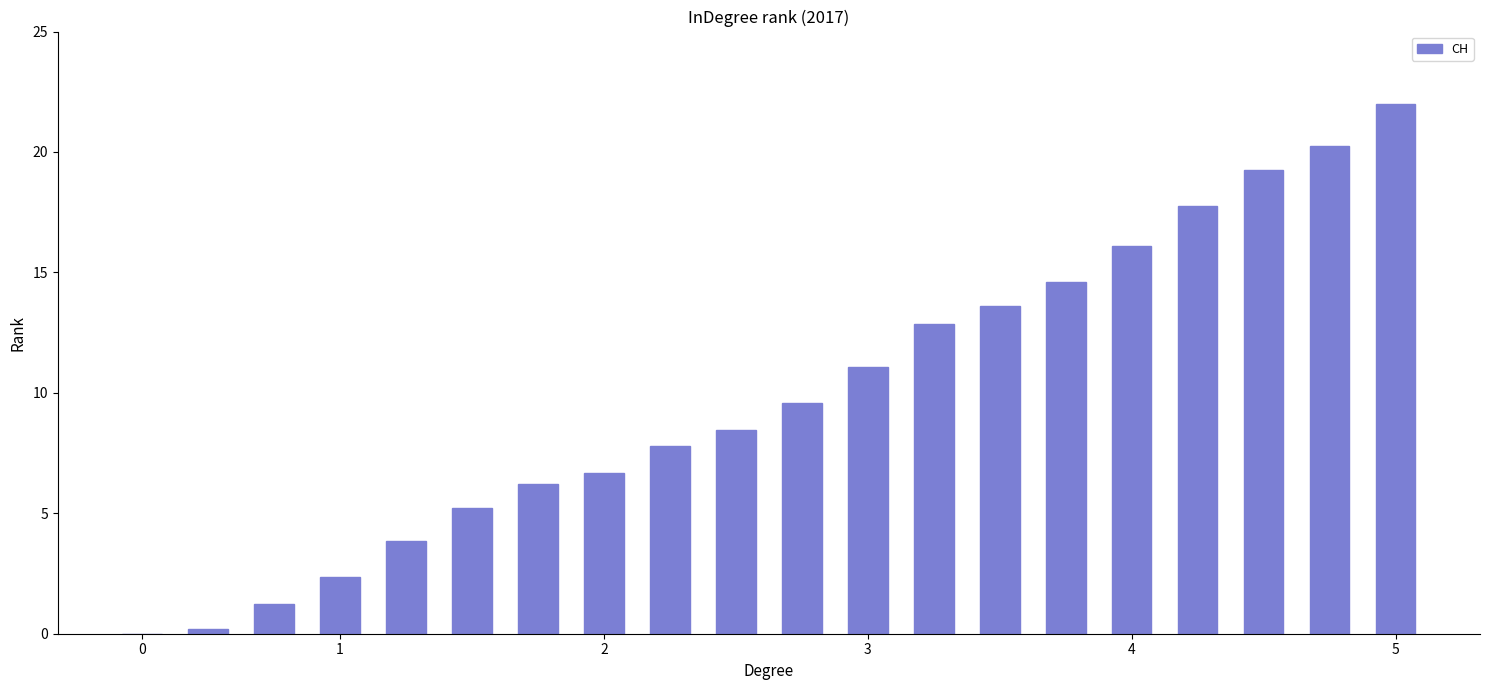

What is the sum of all values?

199.1